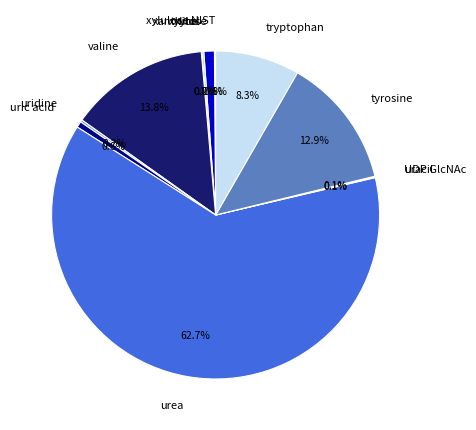

Which slice is the largest?

urea